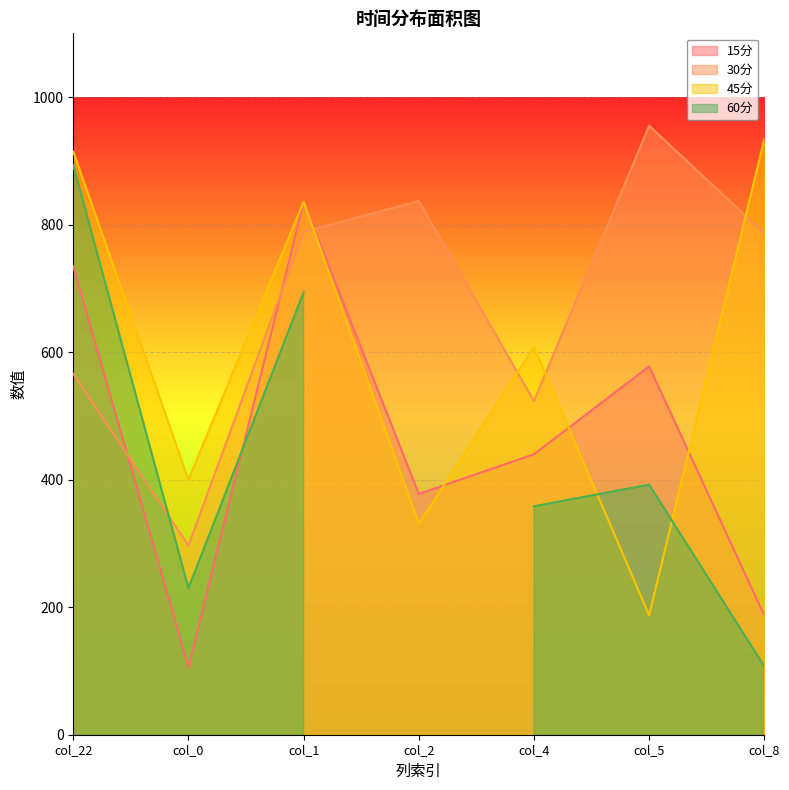

What position from the left is col_22?

1